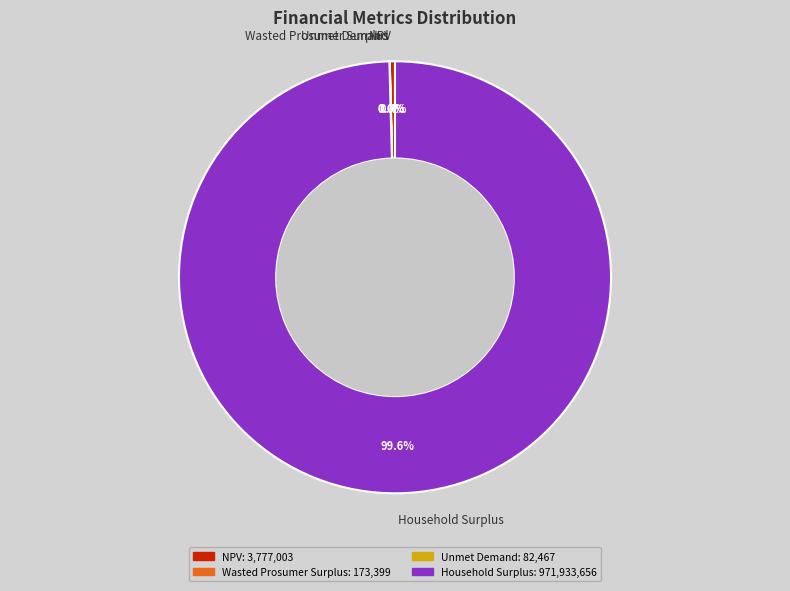

What percentage is the Household Surplus slice, to the nearest percent?

100%